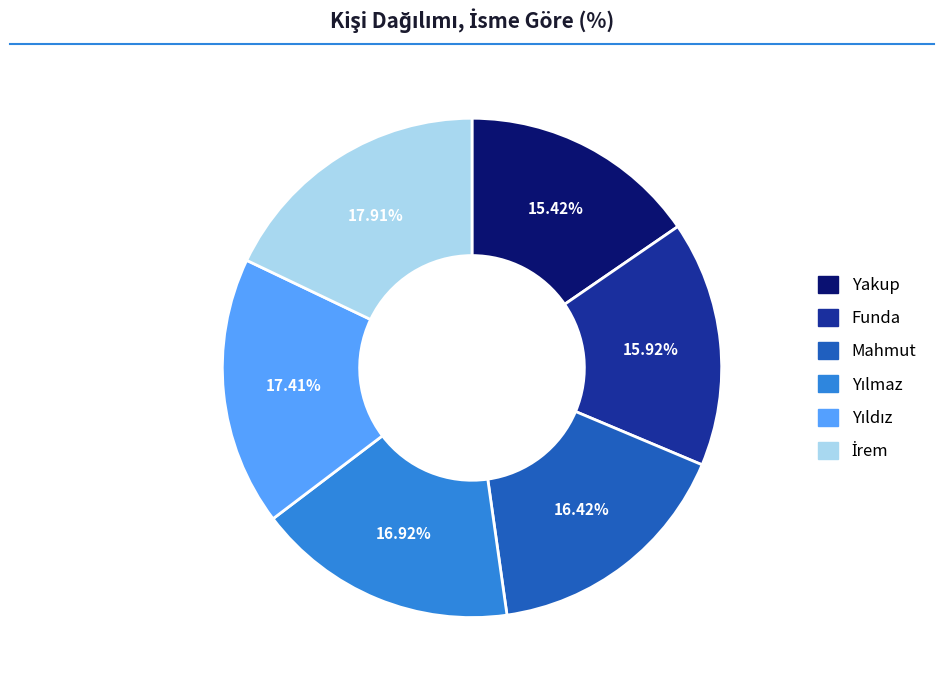

Which has a higher value, Mahmut or Yakup?

Mahmut